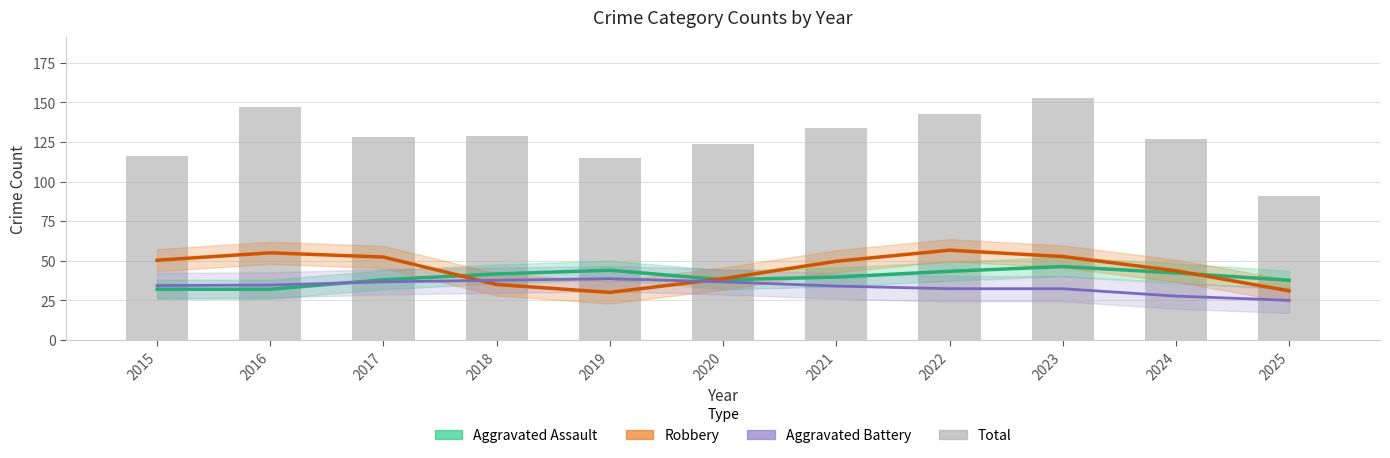

What is the total value across all series at 2025?

184.7